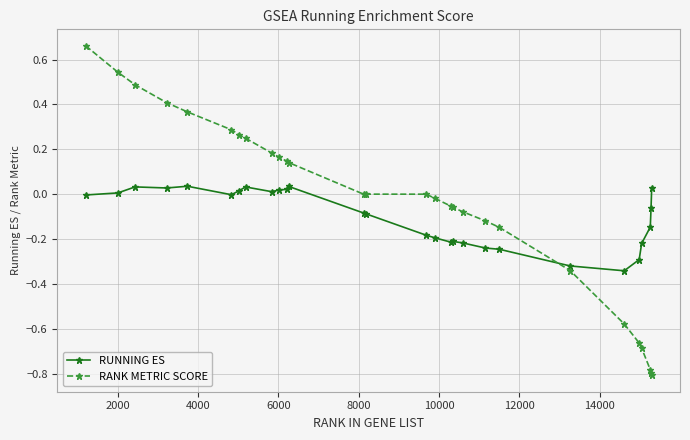

Count the number of categories in the chart.

28